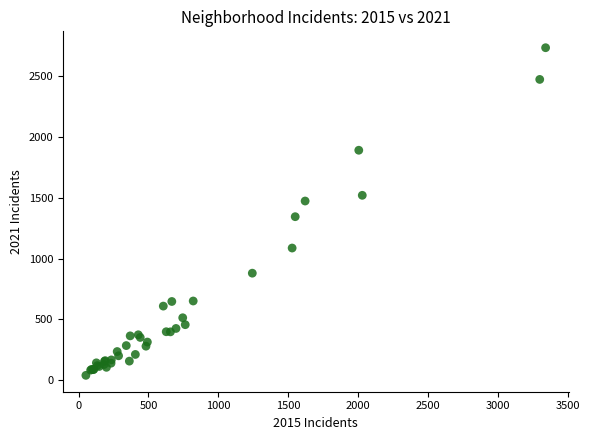

What Y value in the scatter plot is closest to 1387?

1345